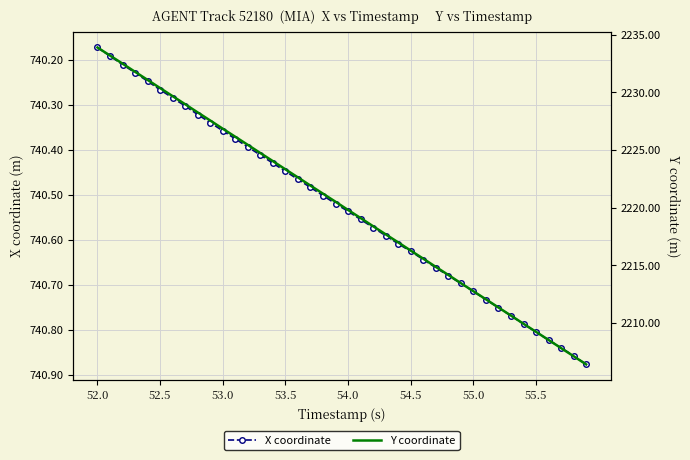

How many distinct data groups are displayed?

2